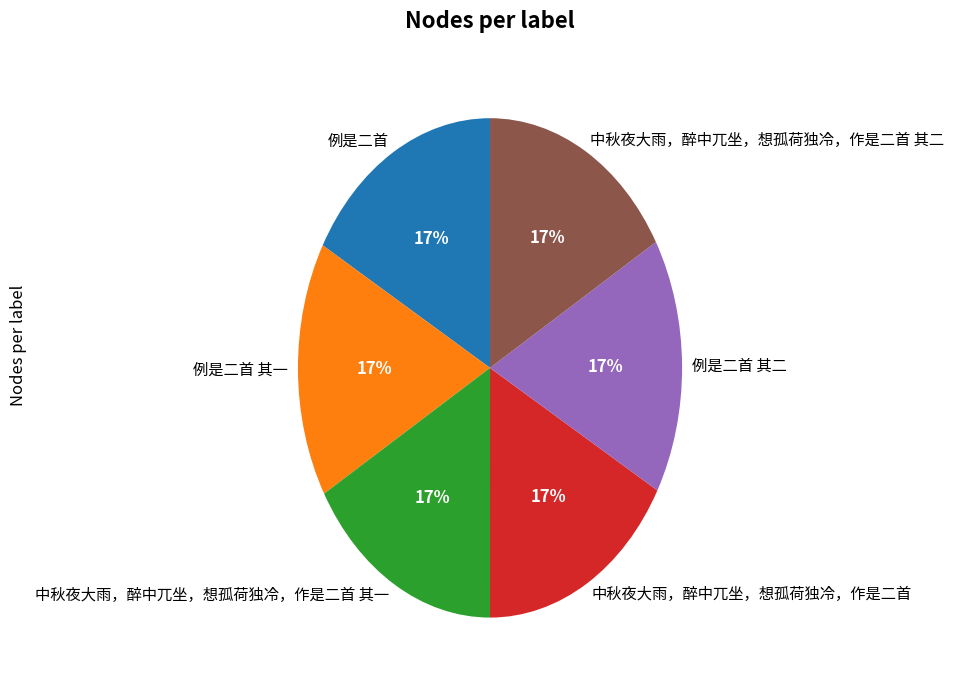

How many segments does this pie chart have?

6